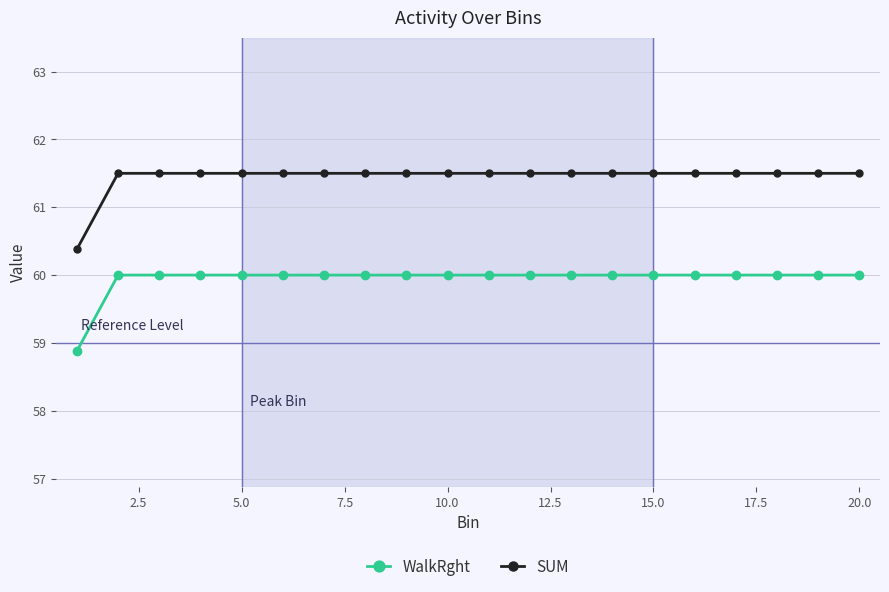

Which series has the largest total across all categories?

SUM